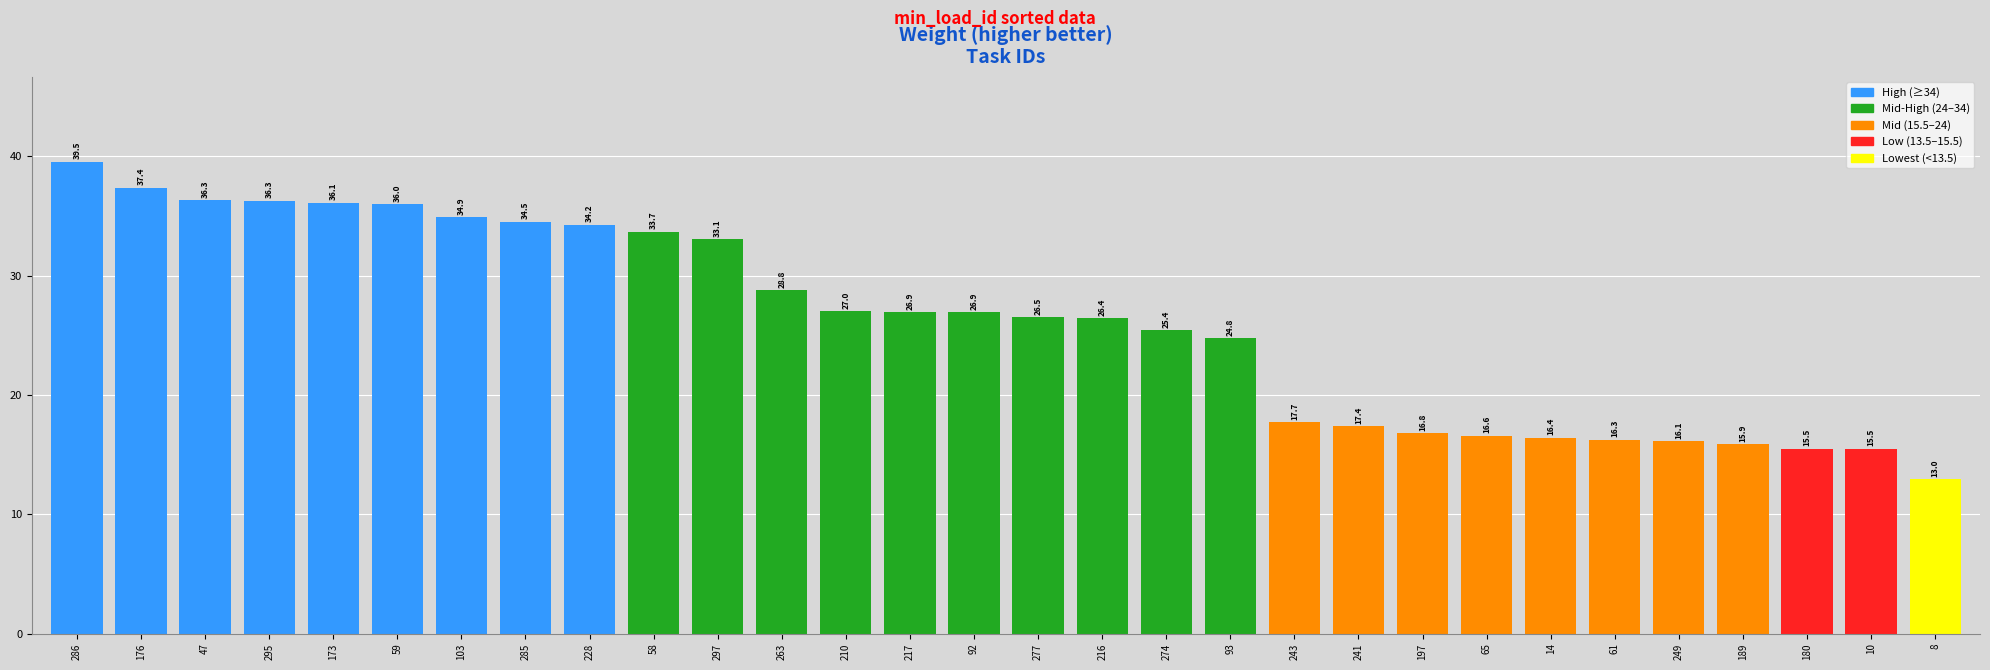

What is the difference between the second highest and minimum values?

24.4